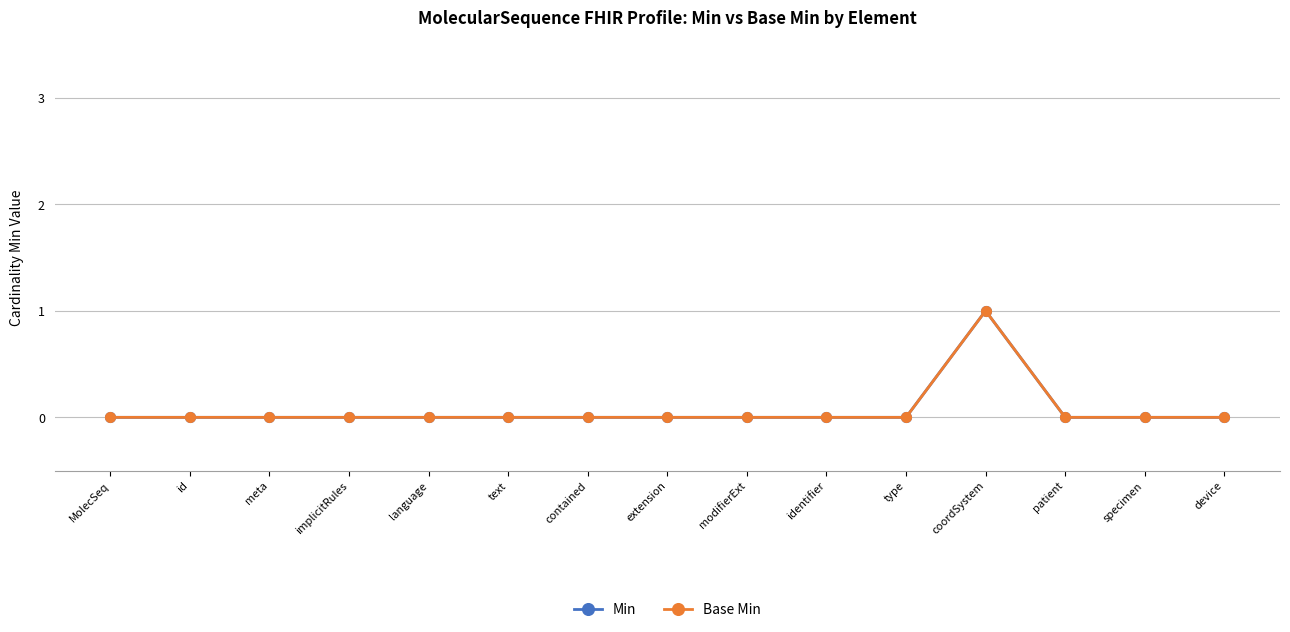

Count the Min values in the range 0 to 1.

15